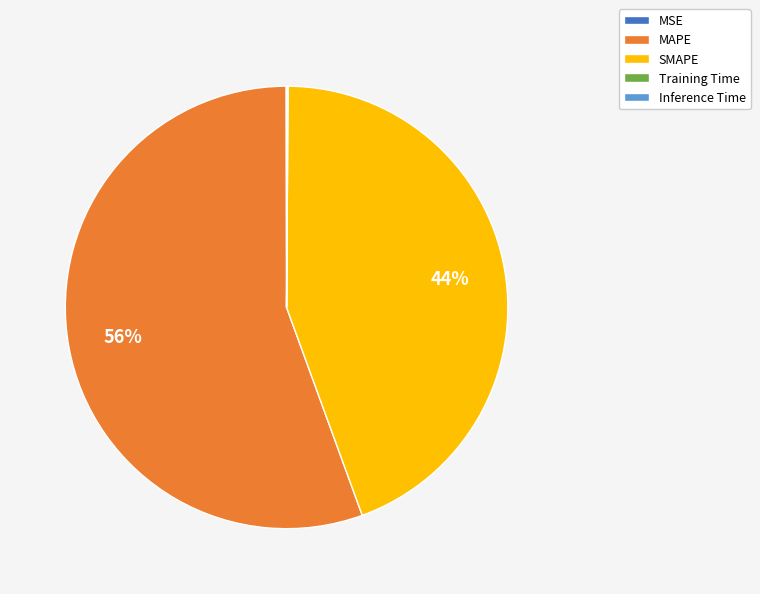

Which category has the biggest portion of the pie?

MAPE